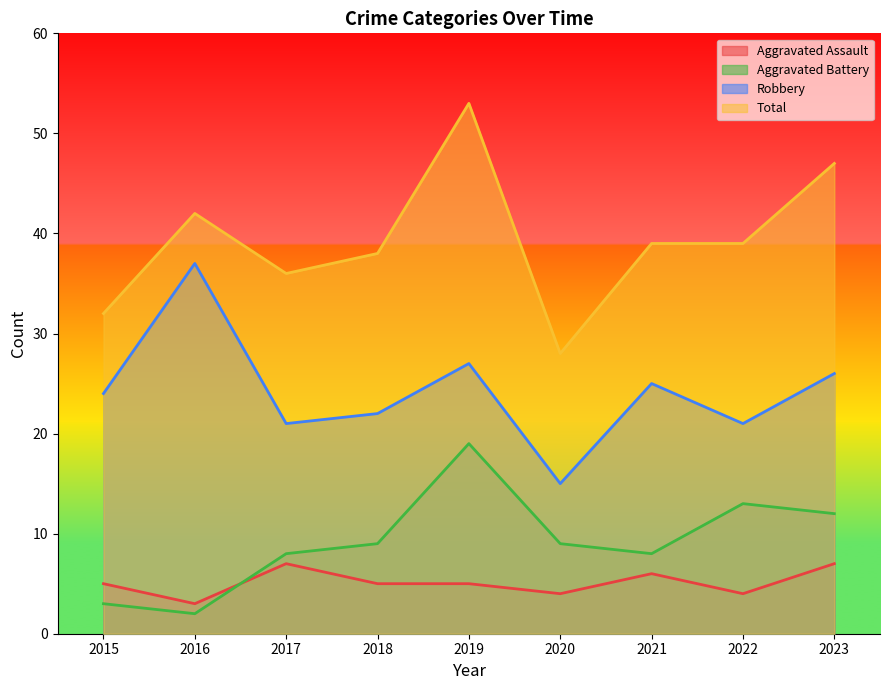

Where is the first local maximum for Aggravated Assault?

2017